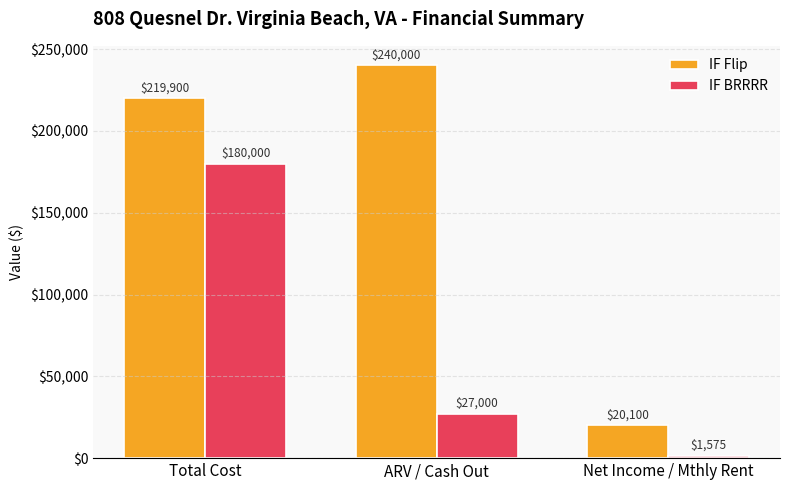

Is it true that IF Flip equals 240000 at ARV / Cash Out?

True